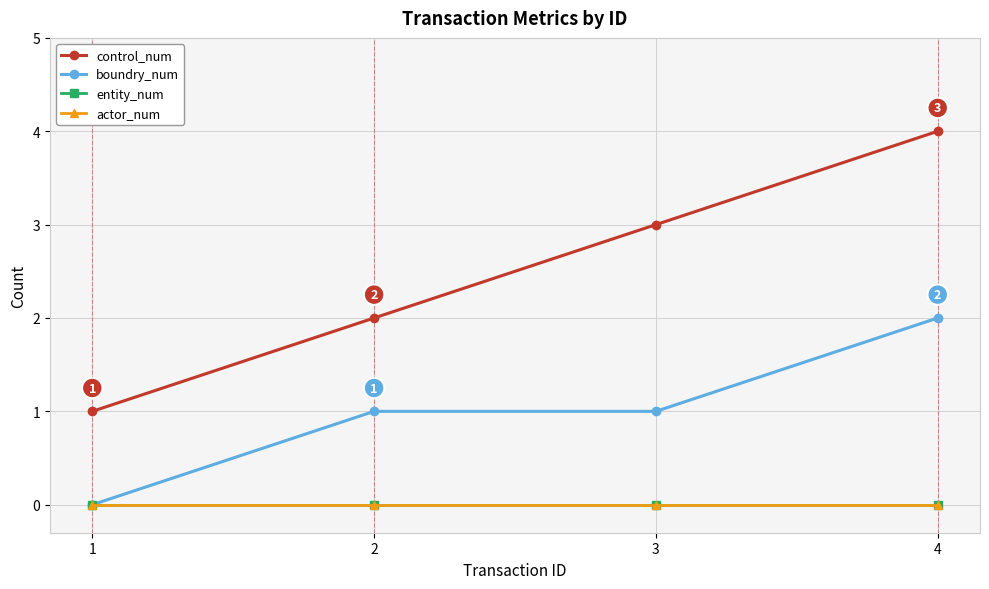

Is this an area chart (filled region under the line)?

No